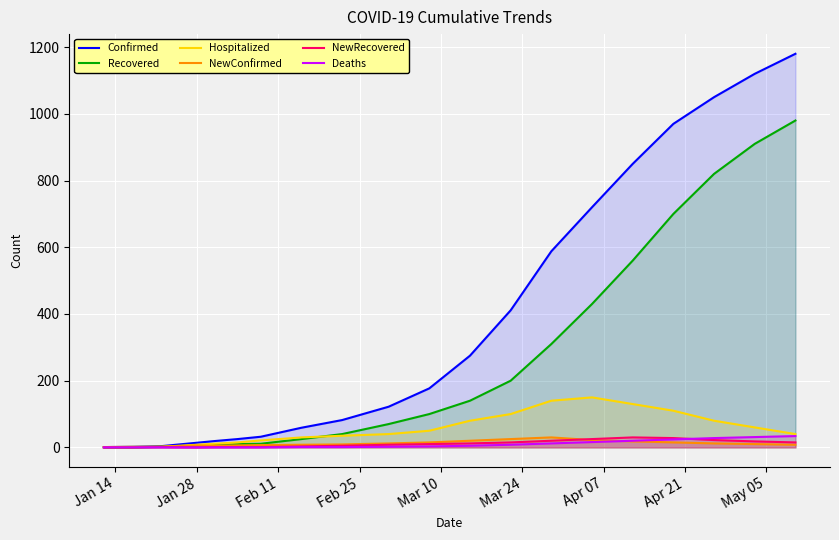

What is the highest value of the Recovered series?

980